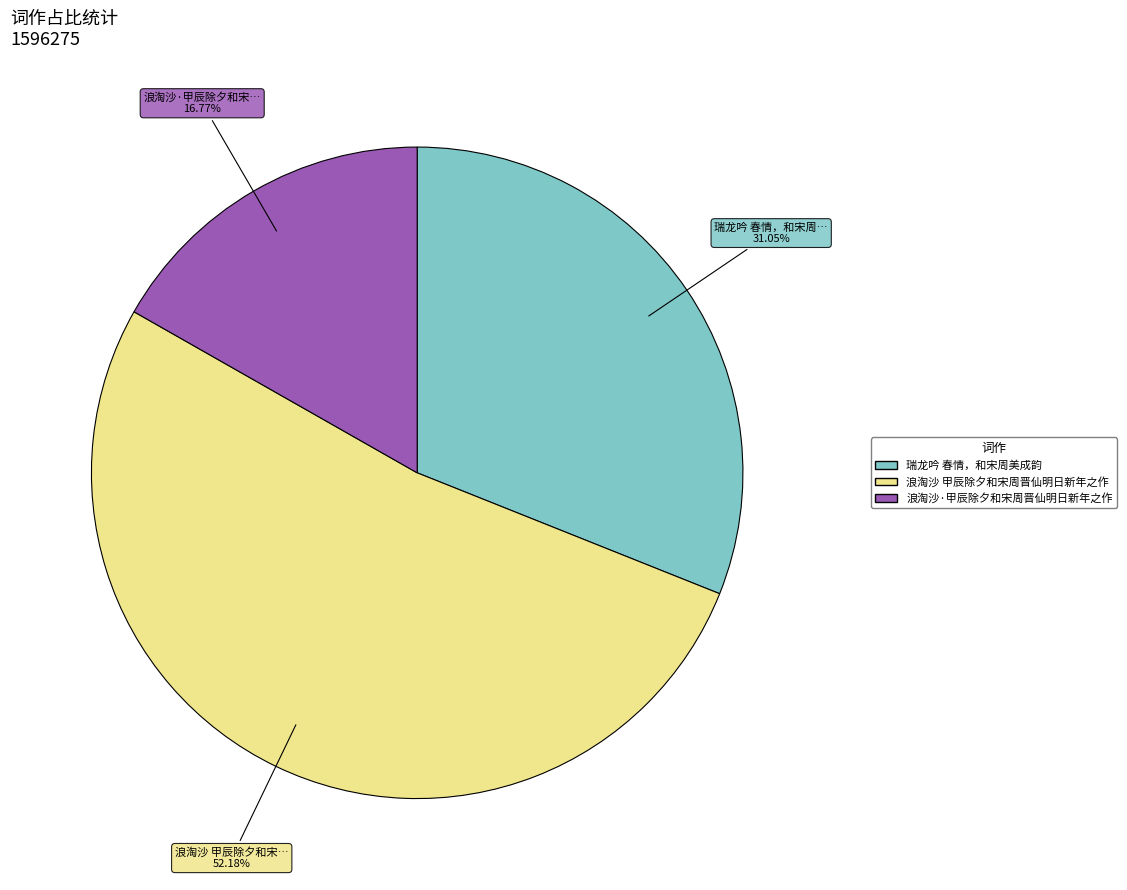

What is the smallest slice in the pie chart?

浪淘沙·甲辰除夕和宋周晋仙明日新年之作